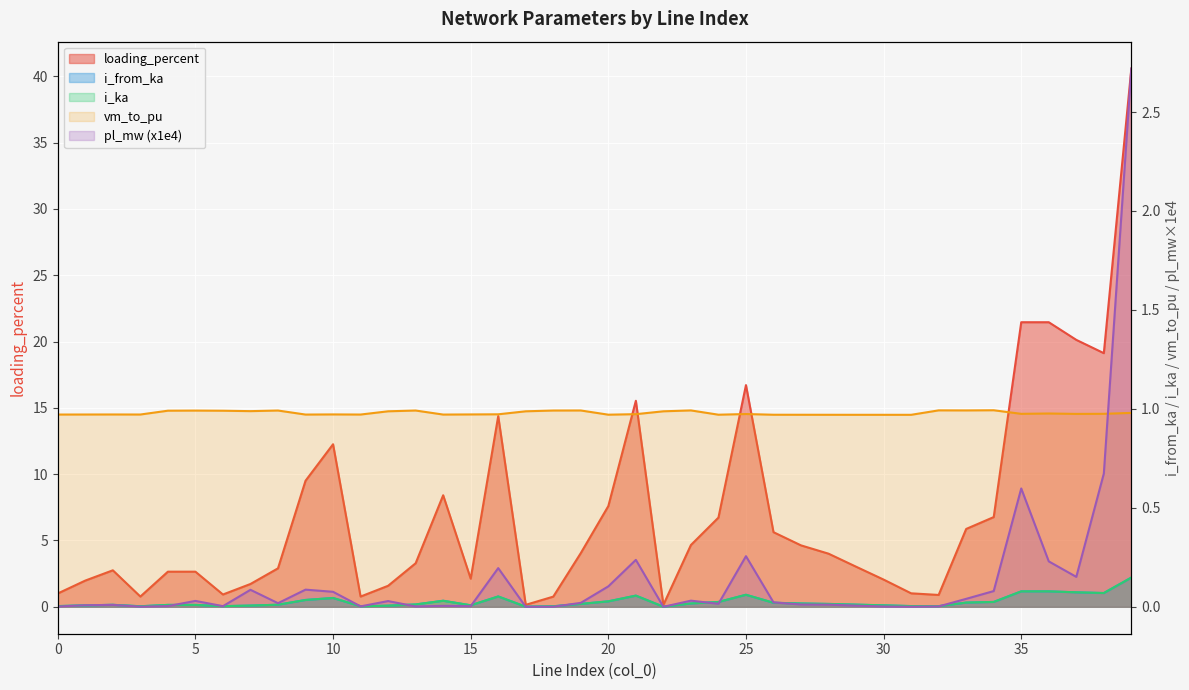

What is the difference between the highest and lowest values at 20?

7.6